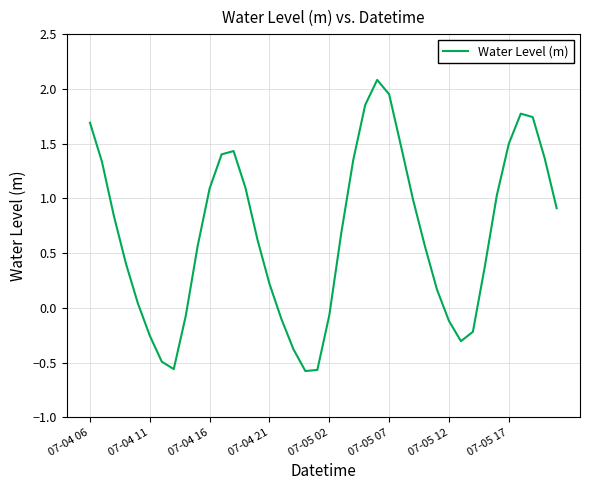

What is the difference between the second highest and second lowest values?

2.5